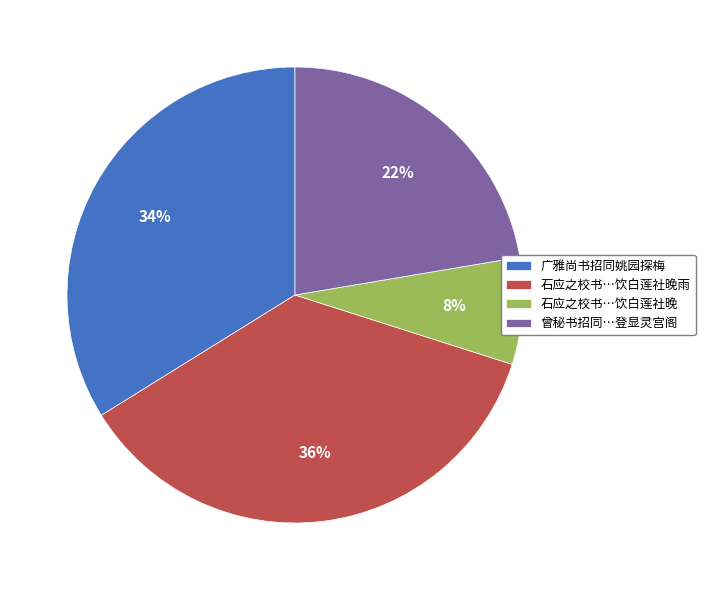

How many slices are in this pie chart?

4